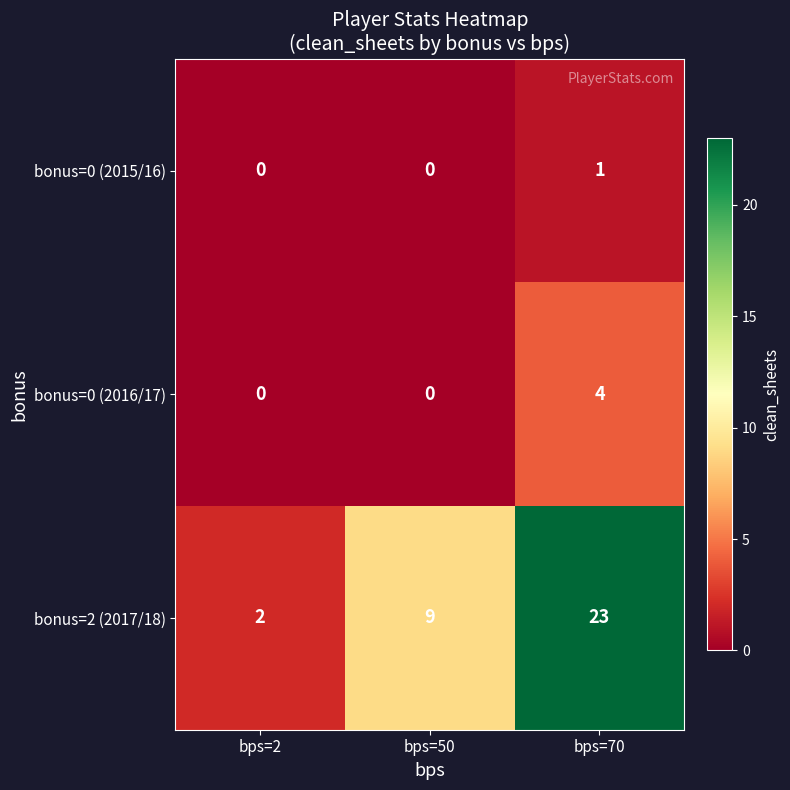

Reading left to right, what are all the values shown in this chart?

bonus=0 (2015/16): bps=2=0	bps=50=0	bps=70=1
bonus=0 (2016/17): bps=2=0	bps=50=0	bps=70=4
bonus=2 (2017/18): bps=2=2	bps=50=9	bps=70=23